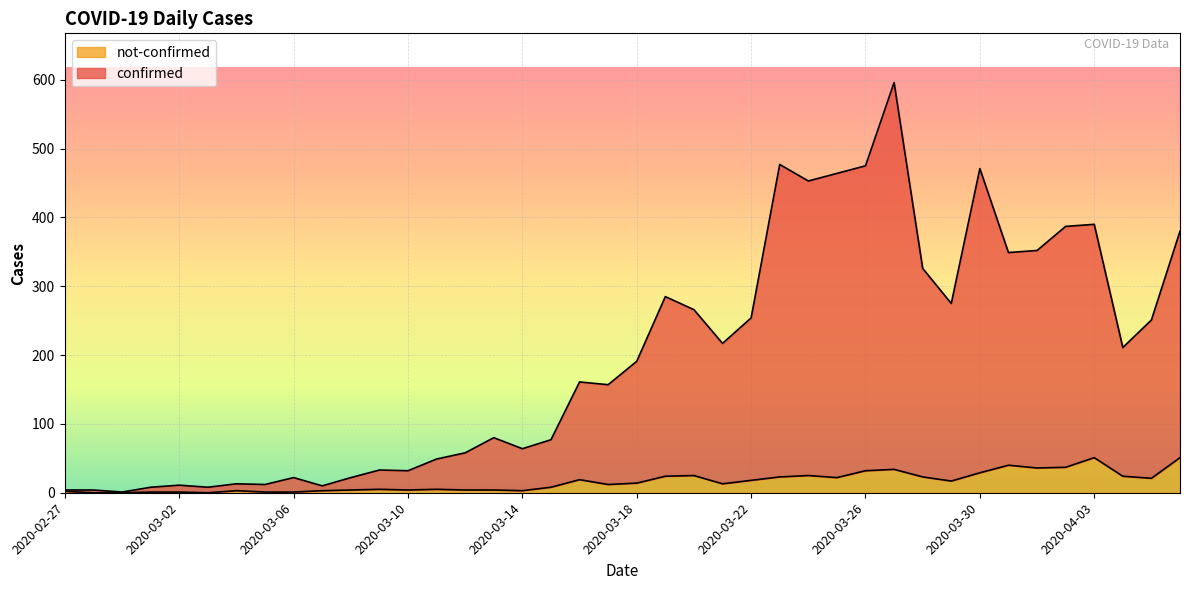

What is the average value of the confirmed series?

197